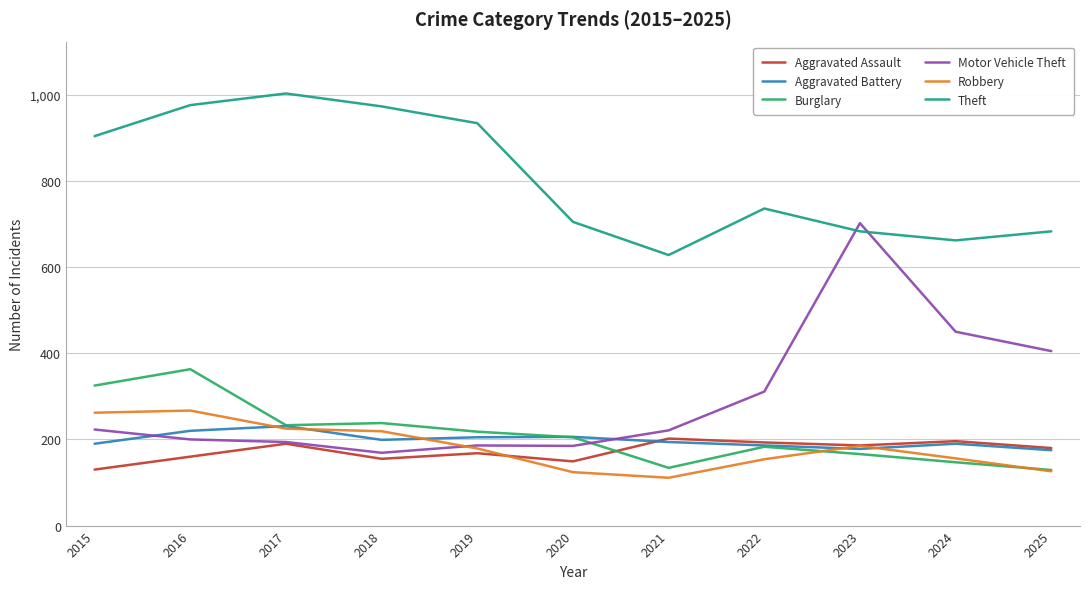

True or false: Aggravated Assault and Theft intersect in this chart.

False